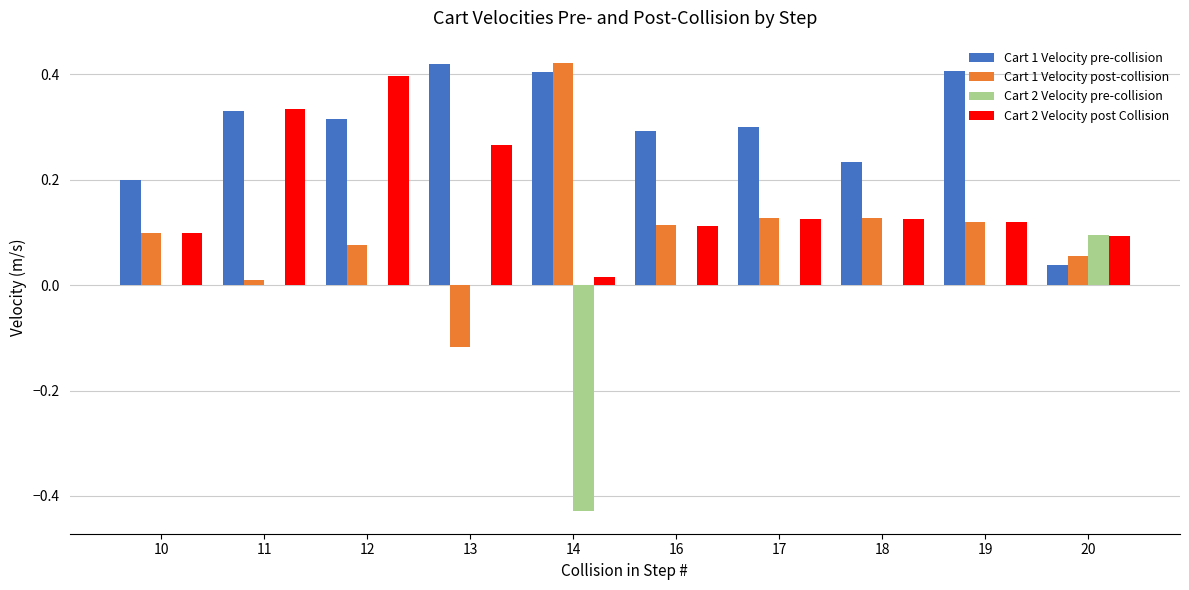

The Cart 2 Velocity post Collision series shows 0.2 at 16. True or false?

False